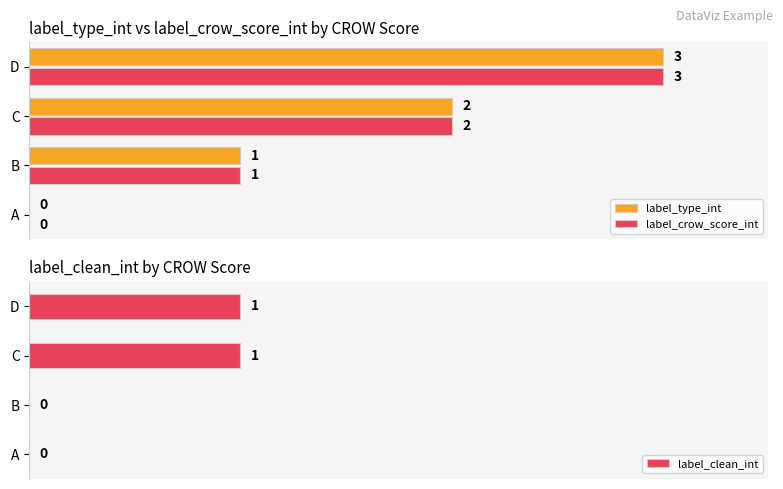

Is the value of label_crow_score_int at C greater than the value of label_type_int at A?

Yes